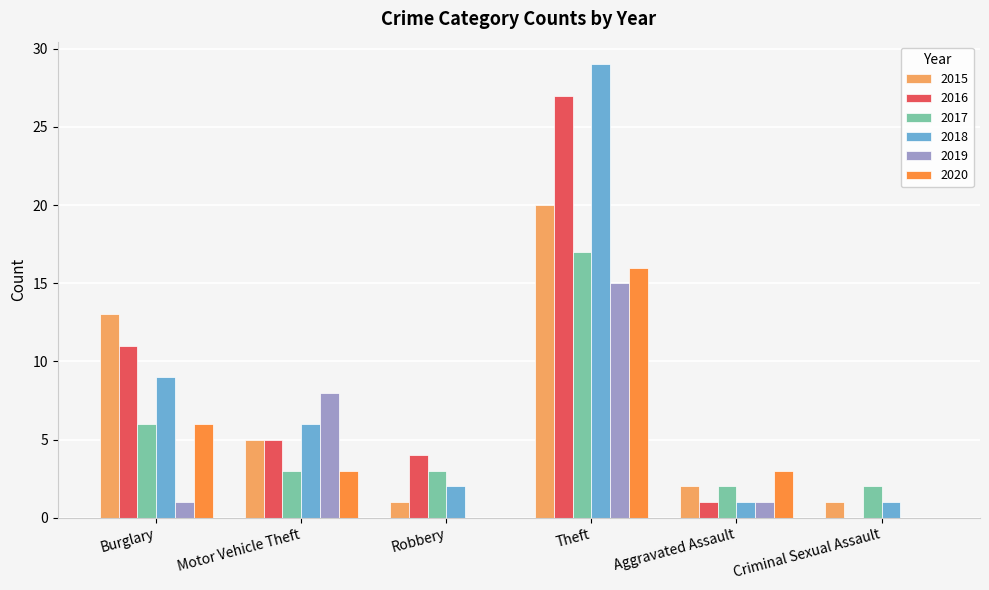

What is the sum of all 2018 values?

48